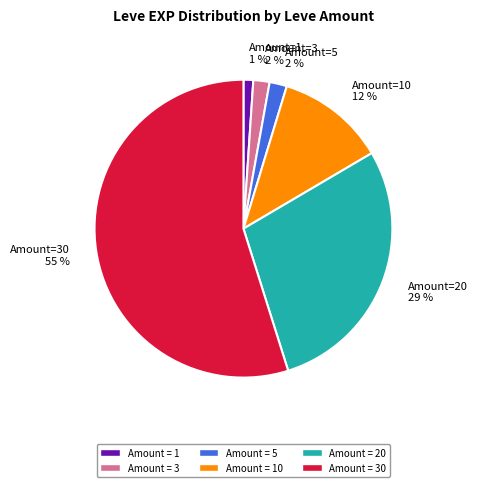

What is the smallest slice in the pie chart?

Amount=1 1 %